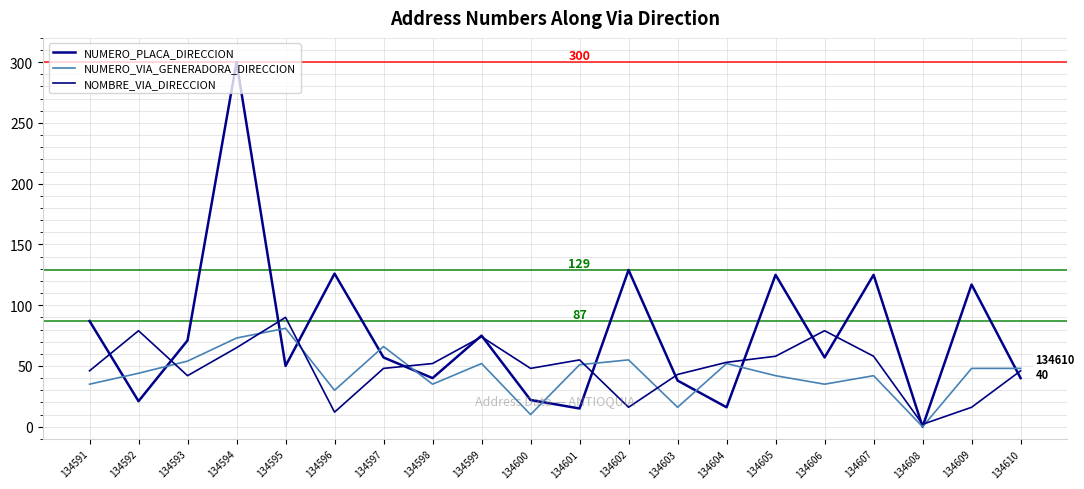

Reading left to right, transcribe all the data shown in this chart.

NUMERO_PLACA_DIRECCION: 134591=87	134592=21	134593=71	134594=300	134595=50	134596=126	134597=57	134598=40	134599=75	134600=22	134601=15	134602=129	134603=38	134604=16	134605=125	134606=57	134607=125	134608=0	134609=117	134610=40
NUMERO_VIA_GENERADORA_DIRECCION: 134591=35	134592=44	134593=54	134594=73	134595=81	134596=30	134597=66	134598=35	134599=52	134600=10	134601=51	134602=55	134603=16	134604=52	134605=42	134606=35	134607=42	134608=0	134609=48	134610=48
NOMBRE_VIA_DIRECCION: 134591=46	134592=79	134593=42	134594=65	134595=90	134596=12	134597=48	134598=52	134599=74	134600=48	134601=55	134602=16	134603=43	134604=53	134605=58	134606=79	134607=58	134608=2	134609=16	134610=46